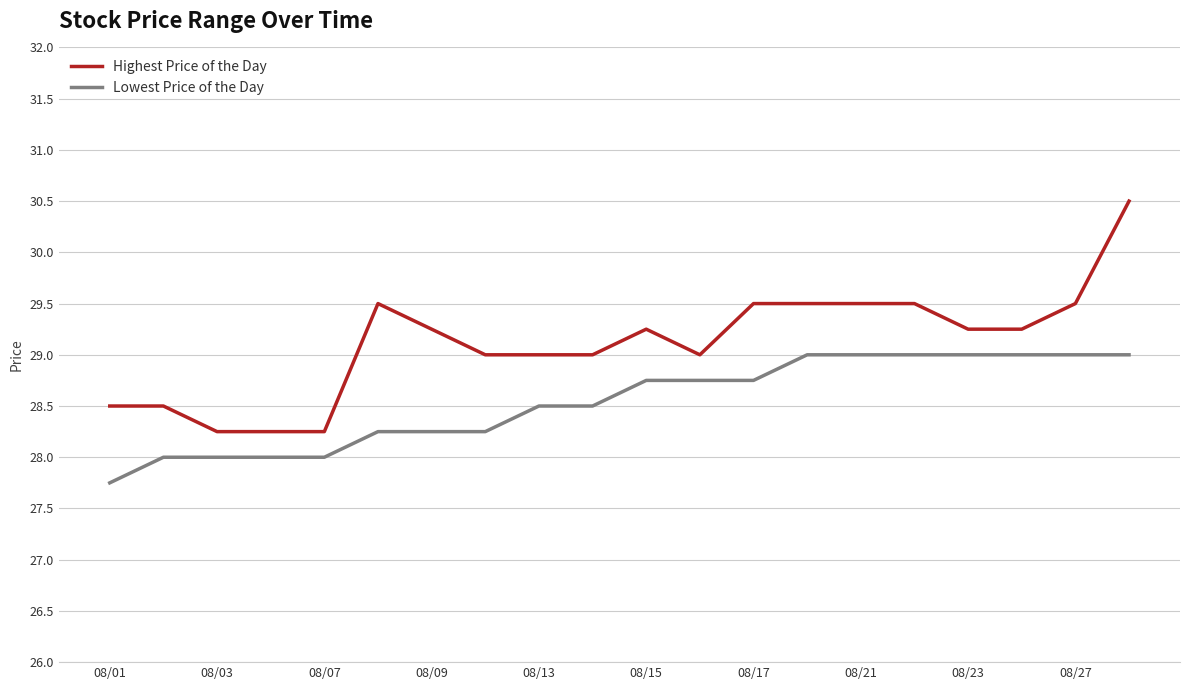

How many lines are shown in the chart?

2